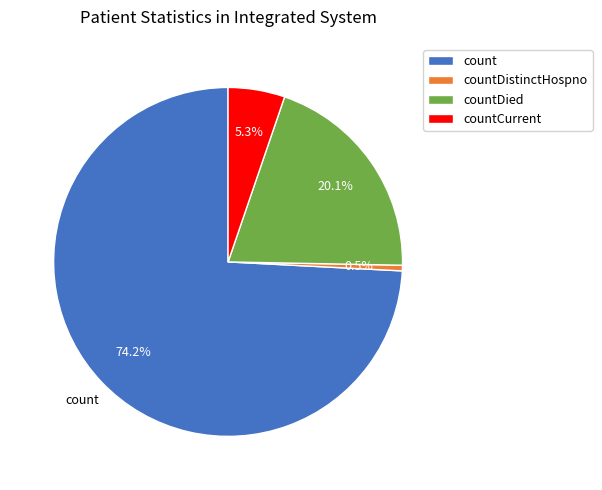

Does any single category account for the majority?

Yes